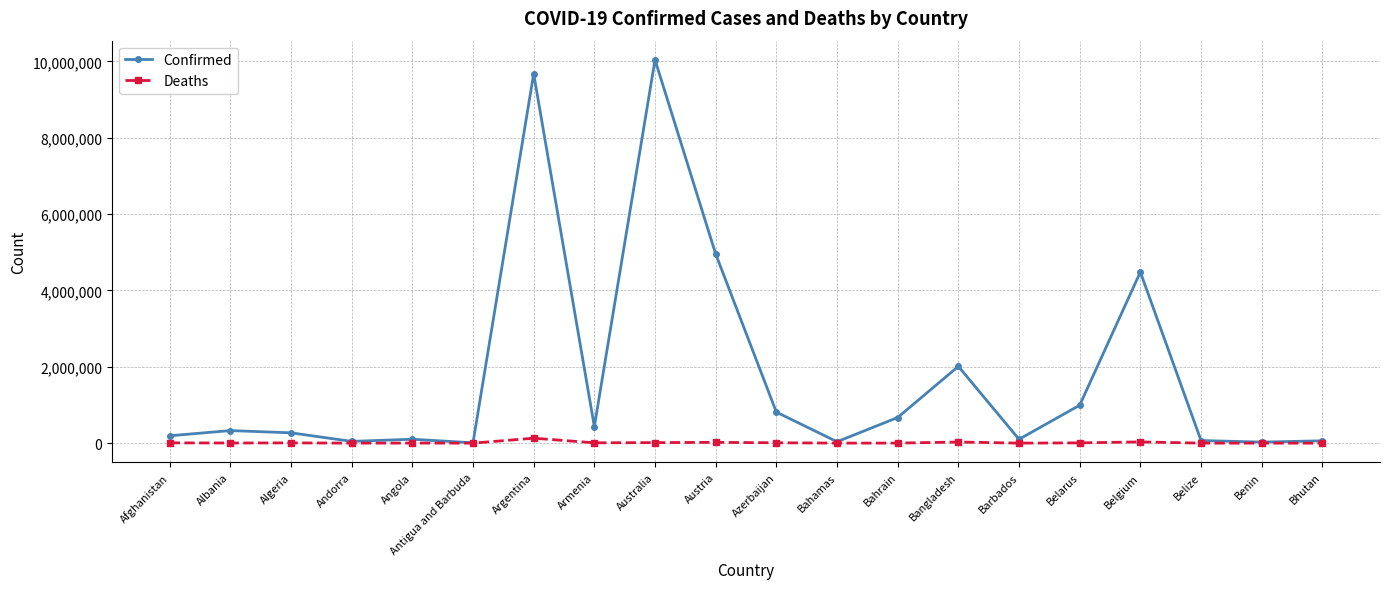

Which category has the highest value in the Confirmed series?

Australia